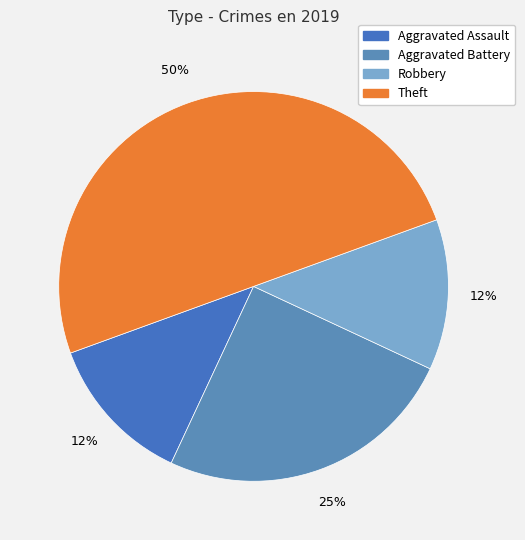

The Aggravated Assault slice represents 2% of the pie. True or false?

False